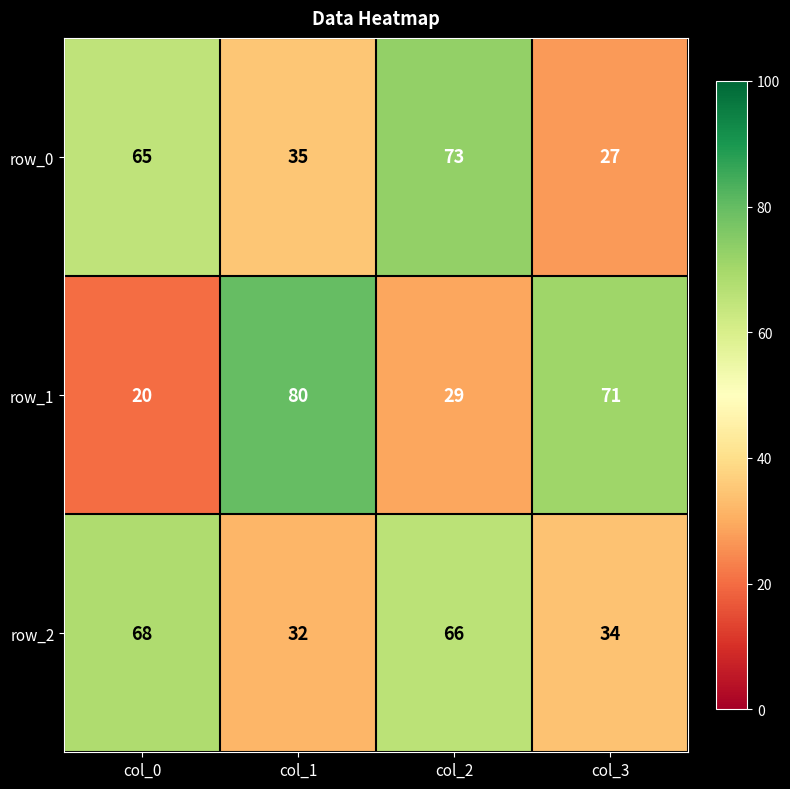

Is the value of row_1 at col_2 greater than the value of row_2 at col_1?

No